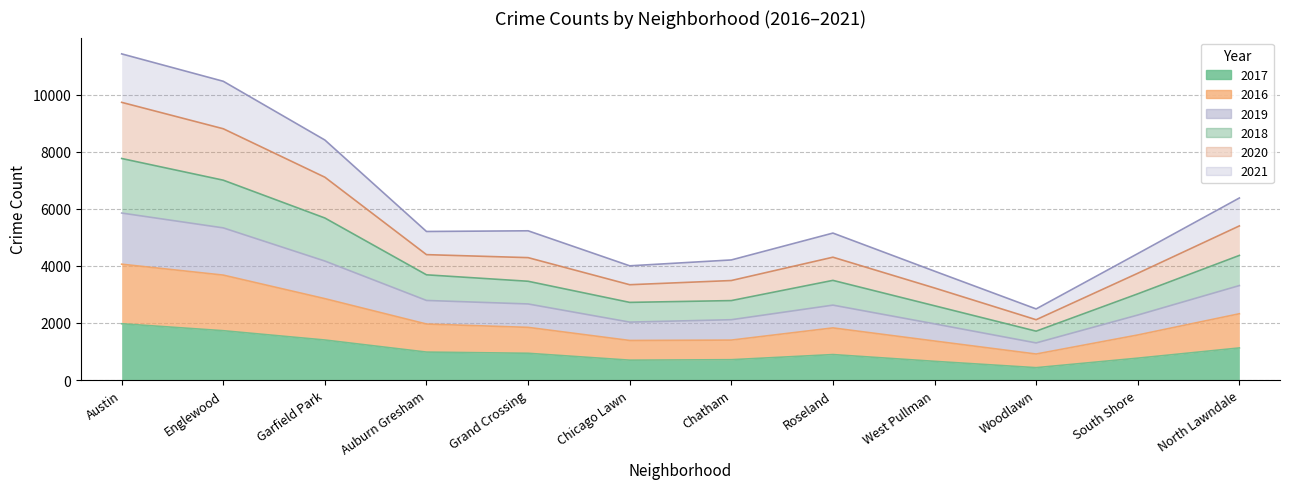

Is the value of 2021 at North Lawndale greater than the value of 2018 at Woodlawn?

Yes